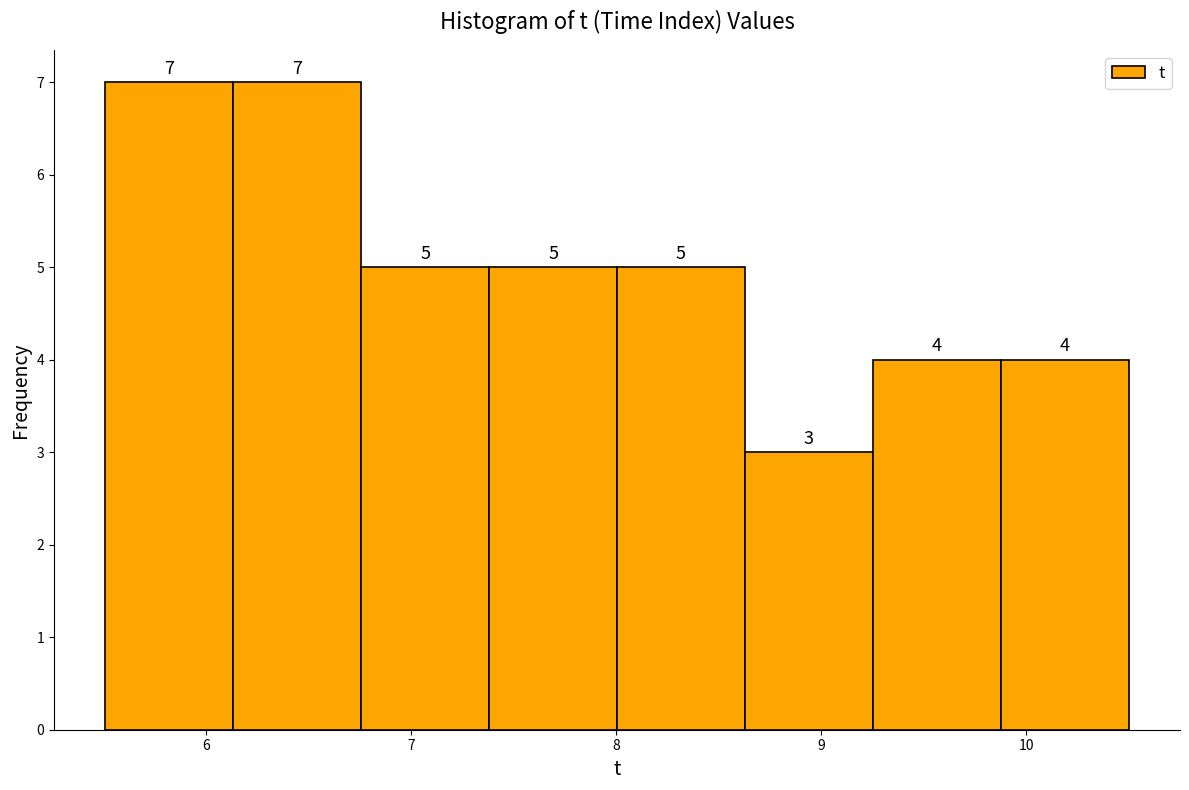

How tall is the bar that spans 9.9 to 10.5 on the x-axis? The bar edges are not printed on the chart, so give them approximately, as read against the axis.

4